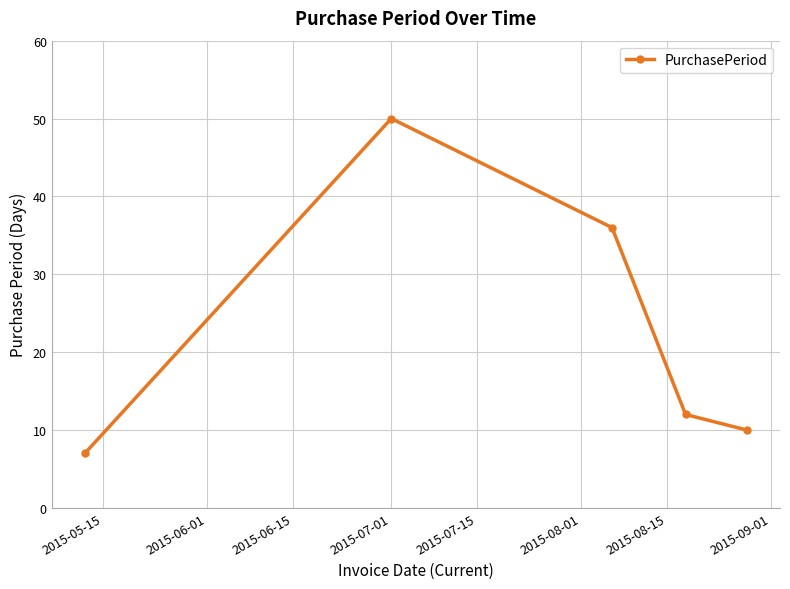

What is the value of the 4th point from the left?

12